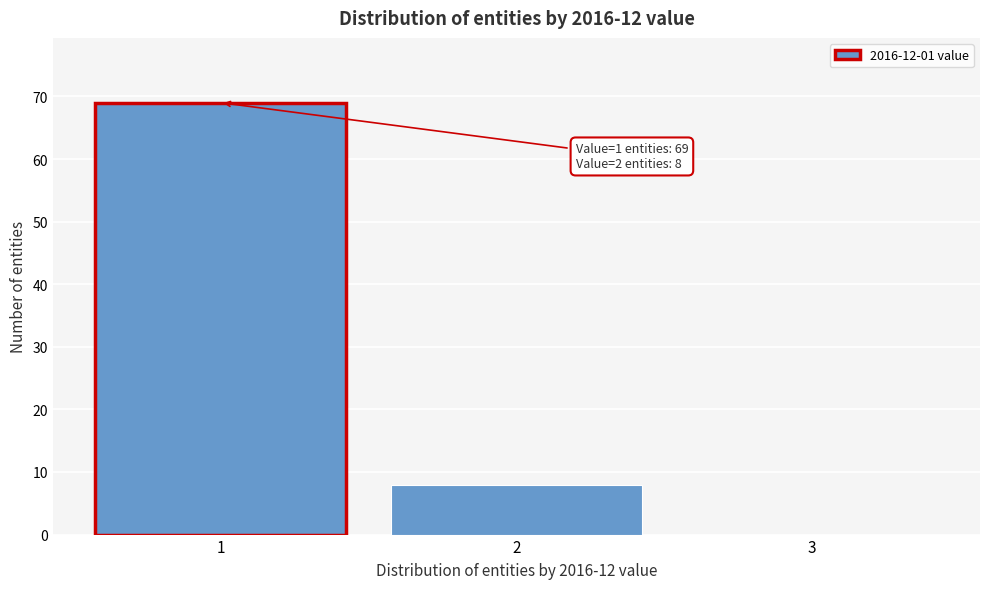

Over which range of the x-axis is the bar tallest?

0.5 to 1.5